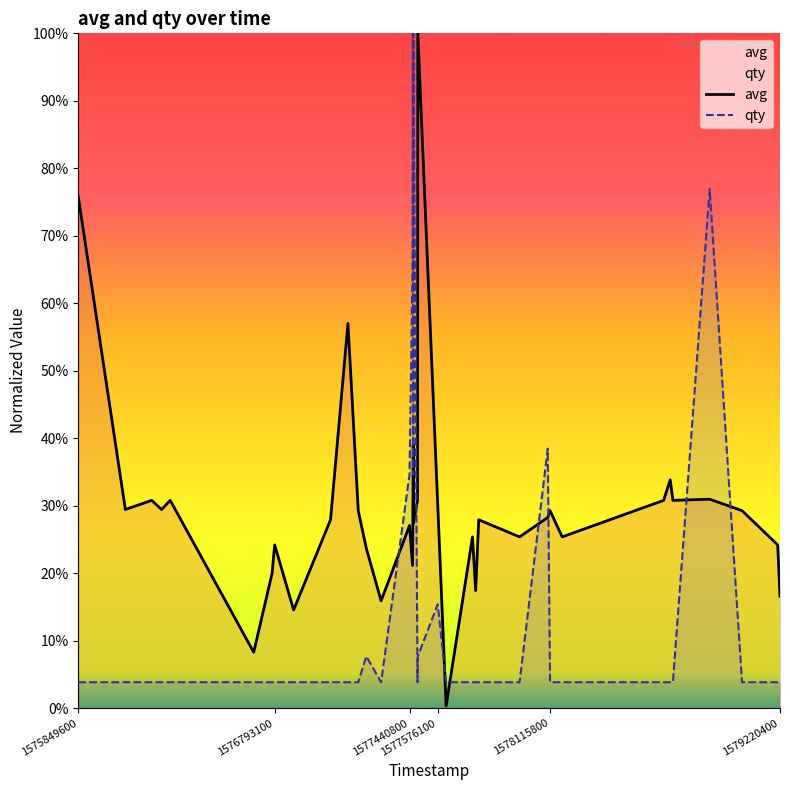

Does the chart display data point markers on the line(s)?

No